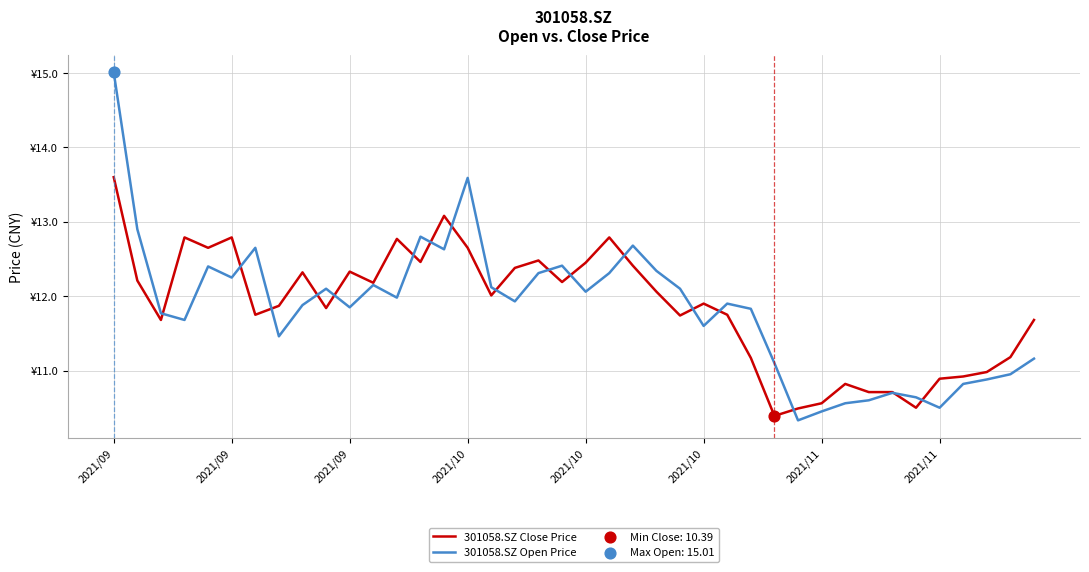

Is this an area chart (filled region under the line)?

No